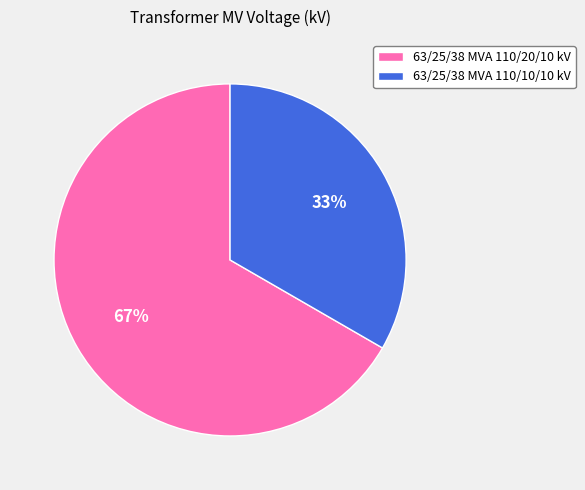

What percentage is the 63/25/38 MVA 110/20/10 kV slice, to the nearest percent?

67%